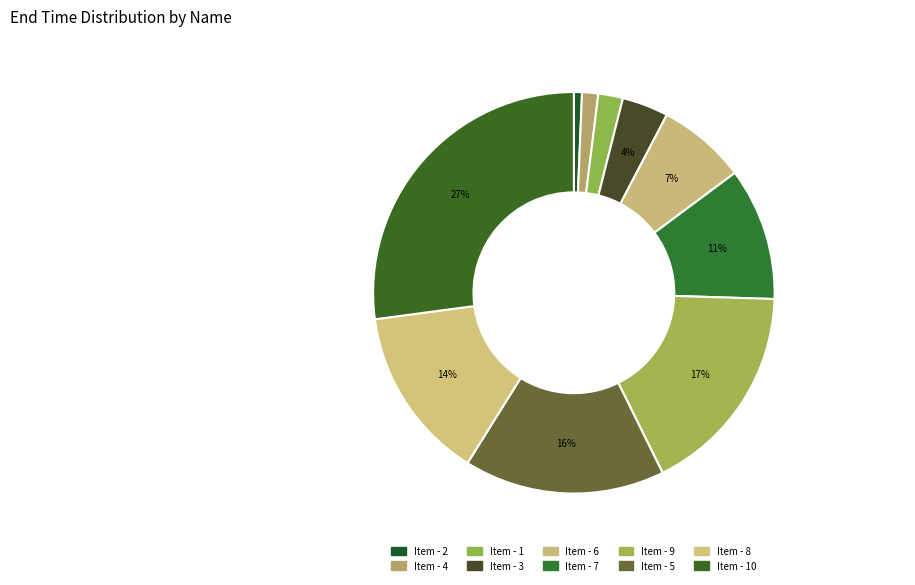

How many segments does this pie chart have?

10